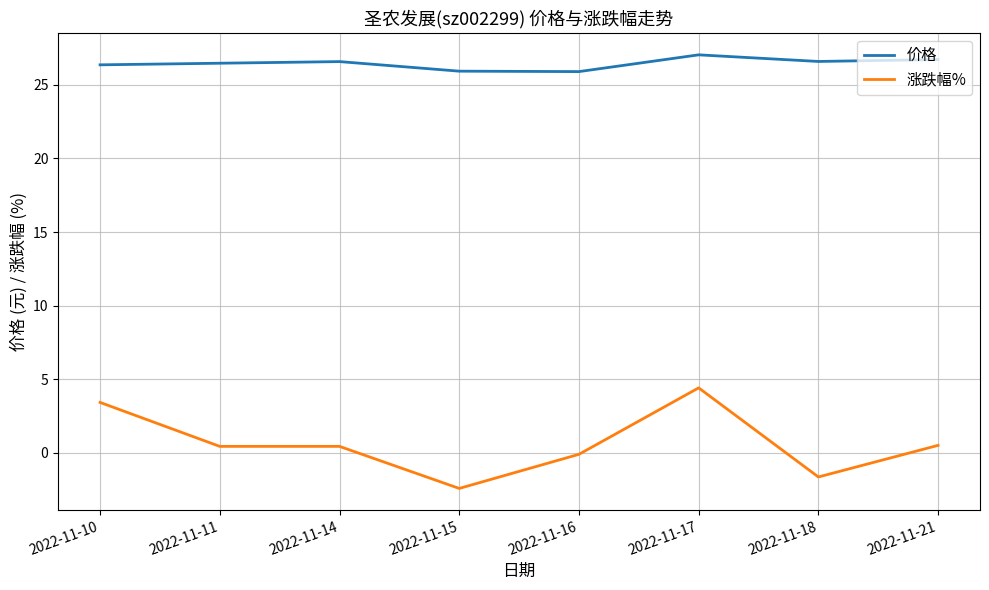

What is the average value of the 涨跌幅% series?

0.6